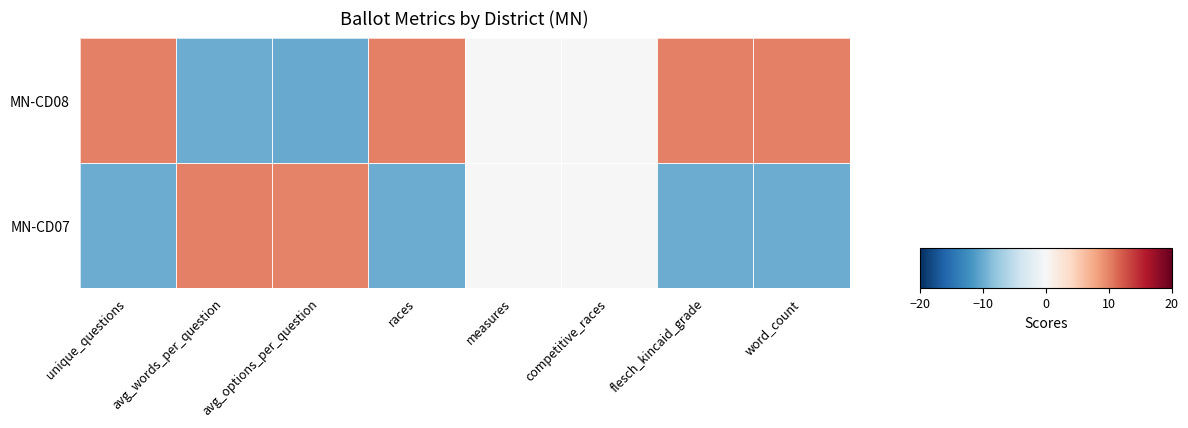

What is the greatest value displayed?

10.0